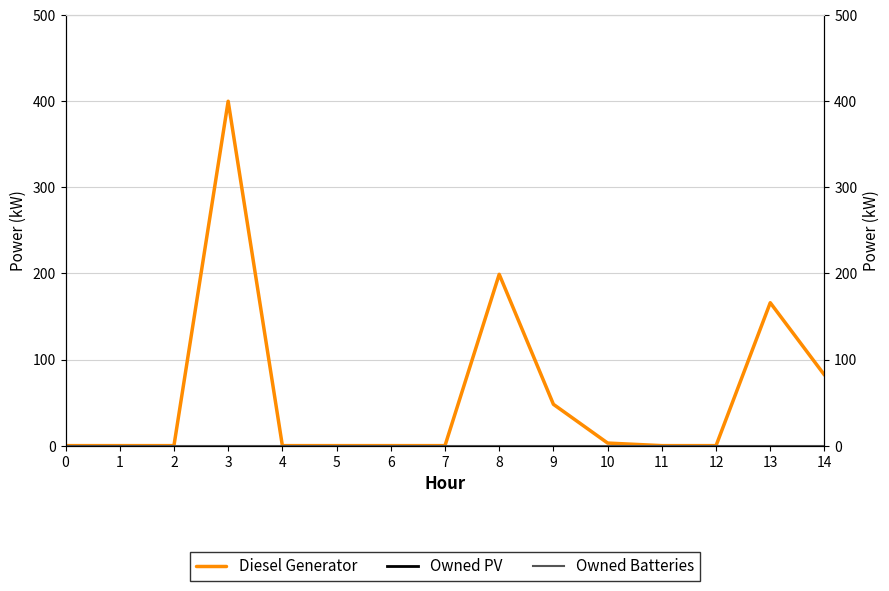

List the series in order of their peak value, lowest first.

Owned PV, Owned Batteries, Diesel Generator